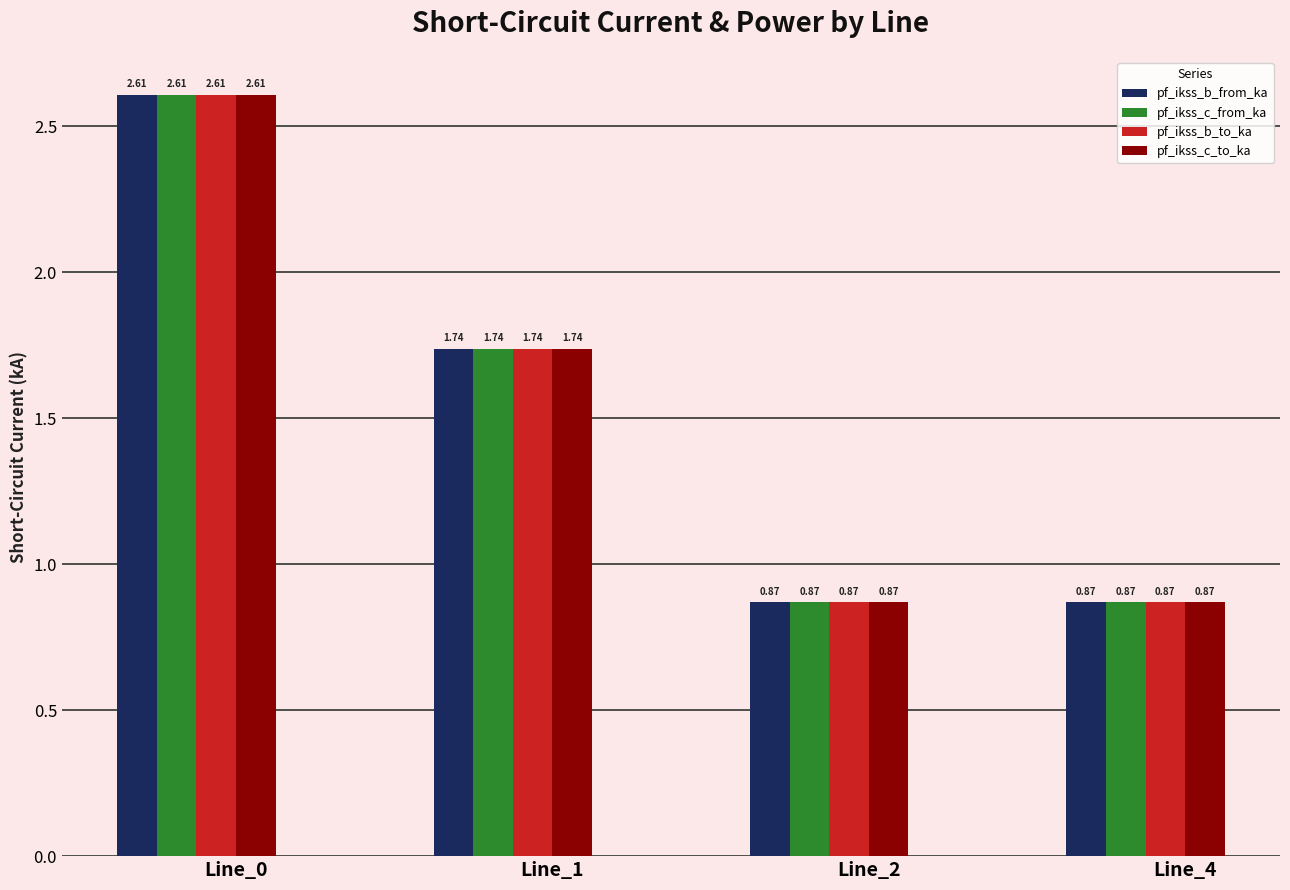

At which category is the sum across all series the highest?

Line_0